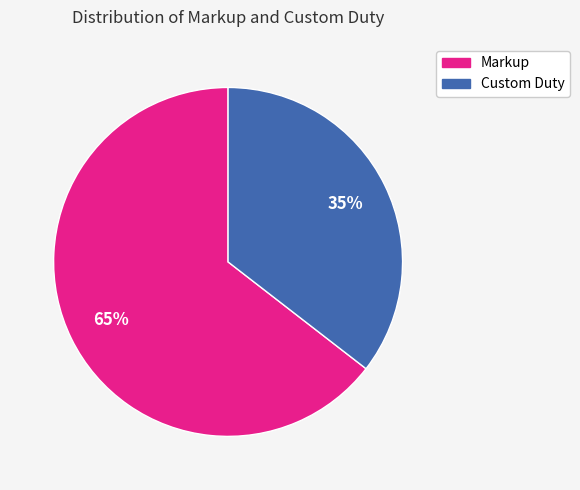

Do Markup and Custom Duty together represent more than half of the pie?

Yes